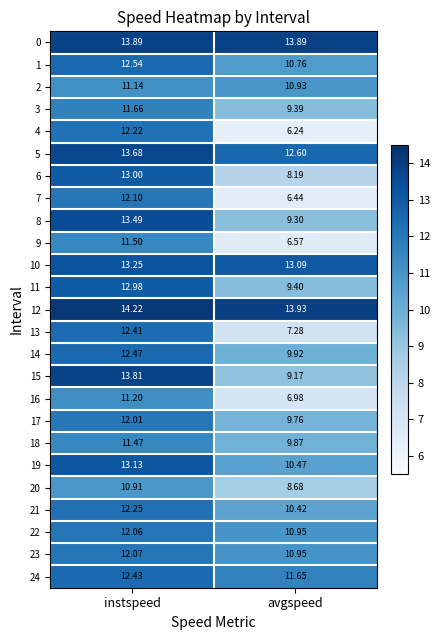

At which label is 3 closest to 10?

avgspeed